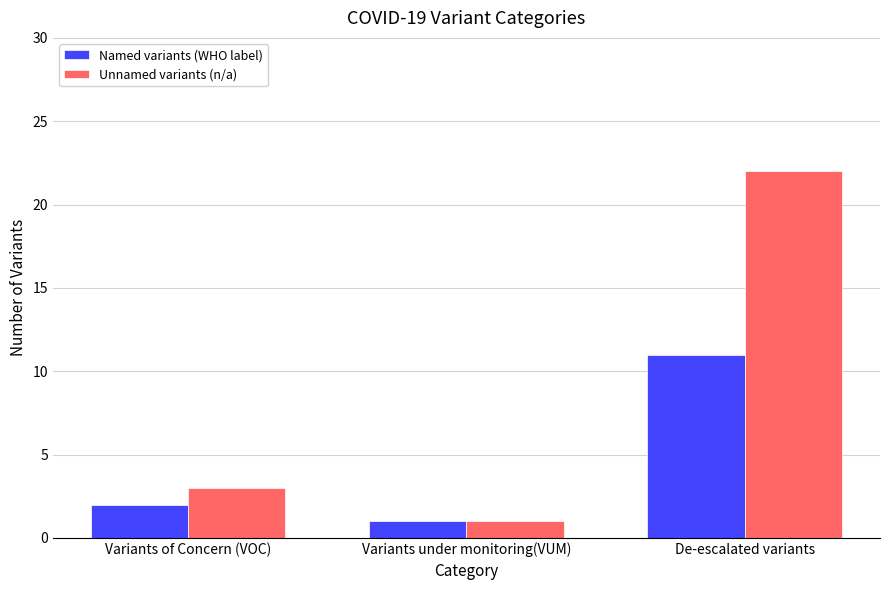

What is the difference between the Named variants (WHO label) values at Variants of Concern (VOC) and De-escalated variants?

9